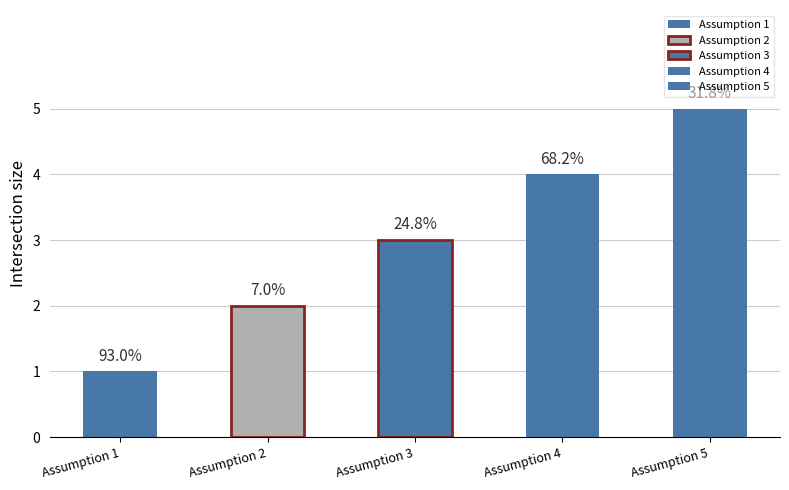

At which label is the value closest to 3?

Assumption 3